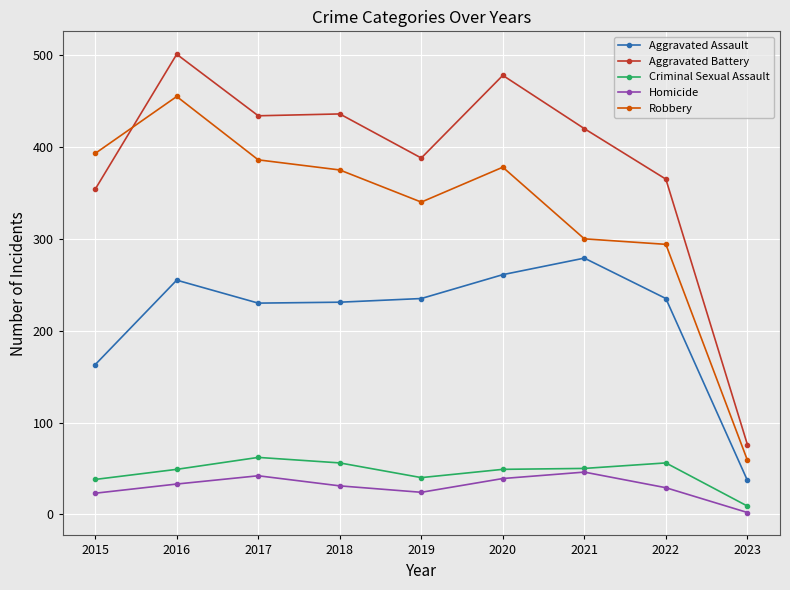

How many data points does each series have?

9